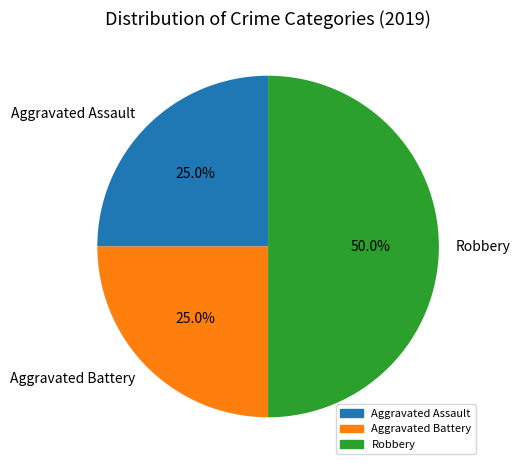

To the nearest percent, what percentage of the pie is Aggravated Battery?

25%